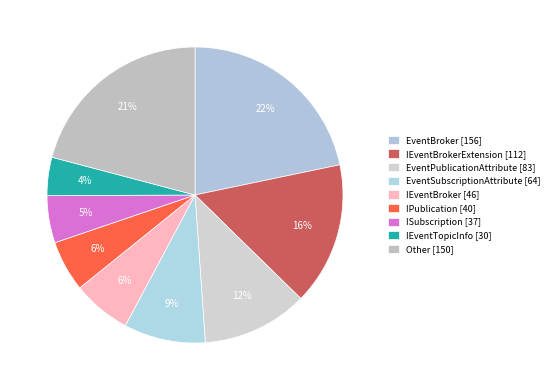

Which slice is the largest?

EventBroker